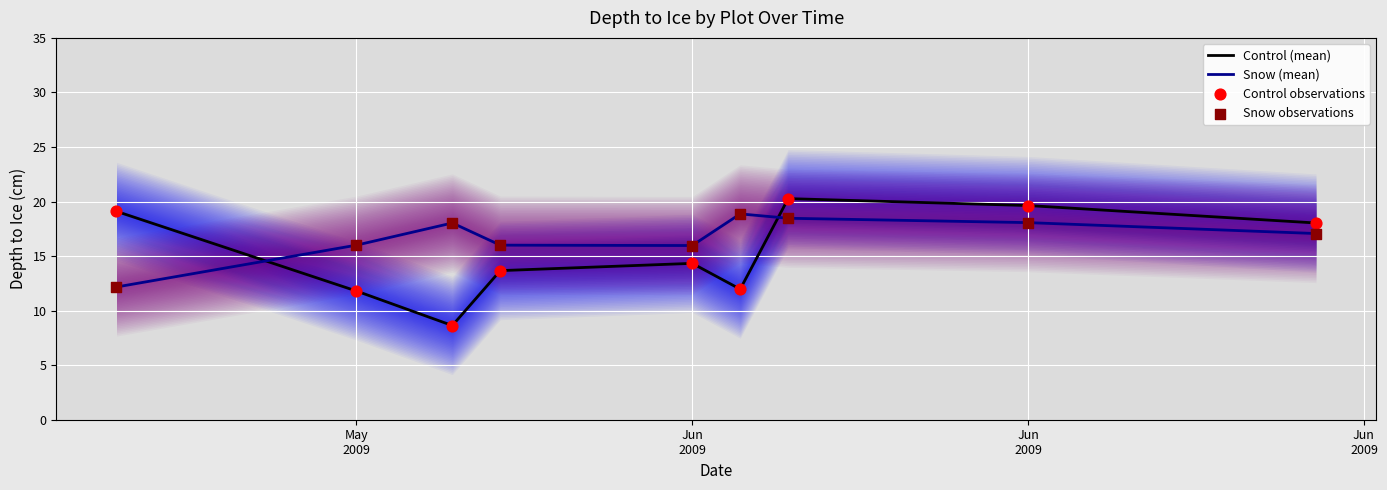

Which series contains the lowest Y value?

Control (mean)